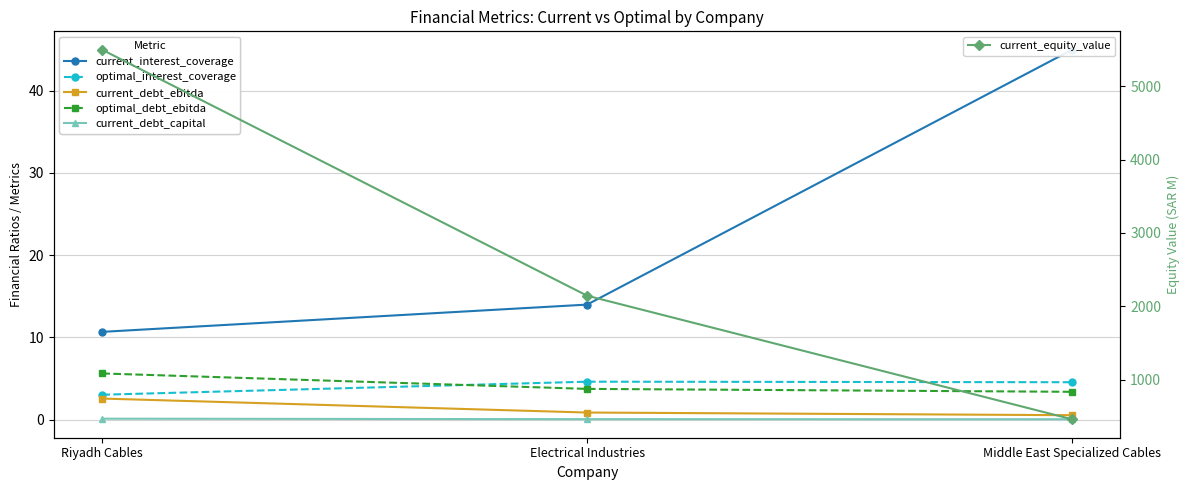

Which series has the widest spread of values?

current_equity_value